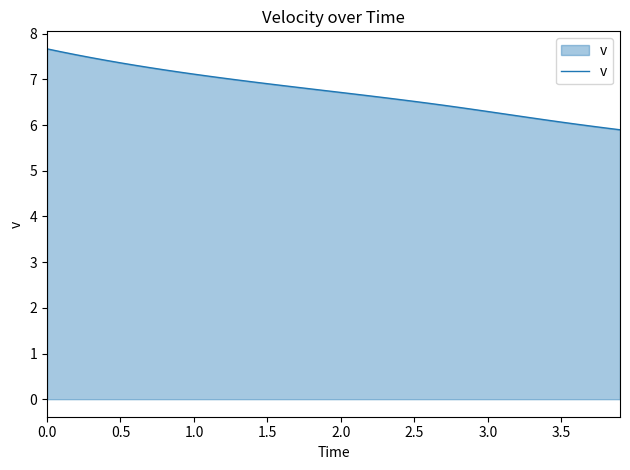

How many lines are shown in the chart?

1